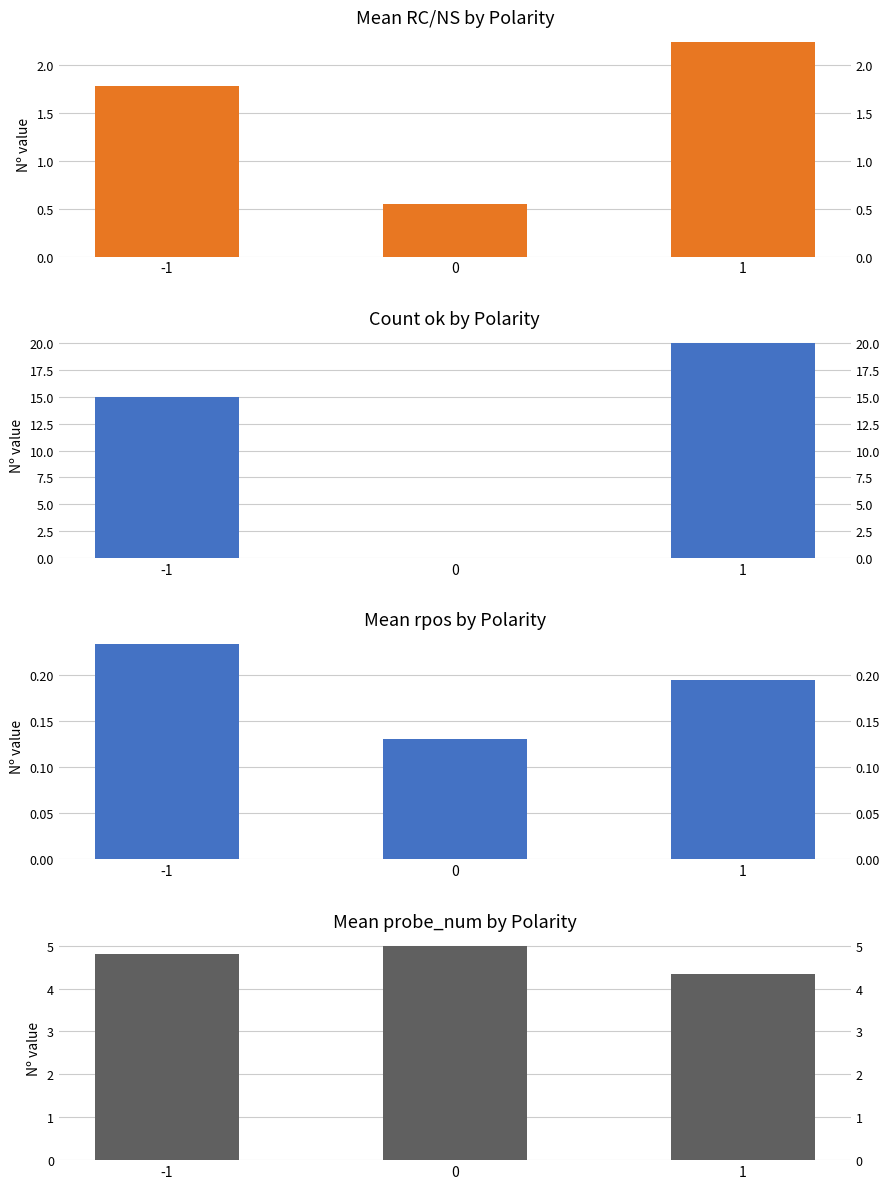

Reading right to left, list all the values displayed in this chart.

Mean RC/NS by Polarity: 2.2	0.5	1.8
Count ok by Polarity: 20.0	0.0	15.0
Mean rpos by Polarity: 0.2	0.1	0.2
Mean probe_num by Polarity: 4.3	5.0	4.8